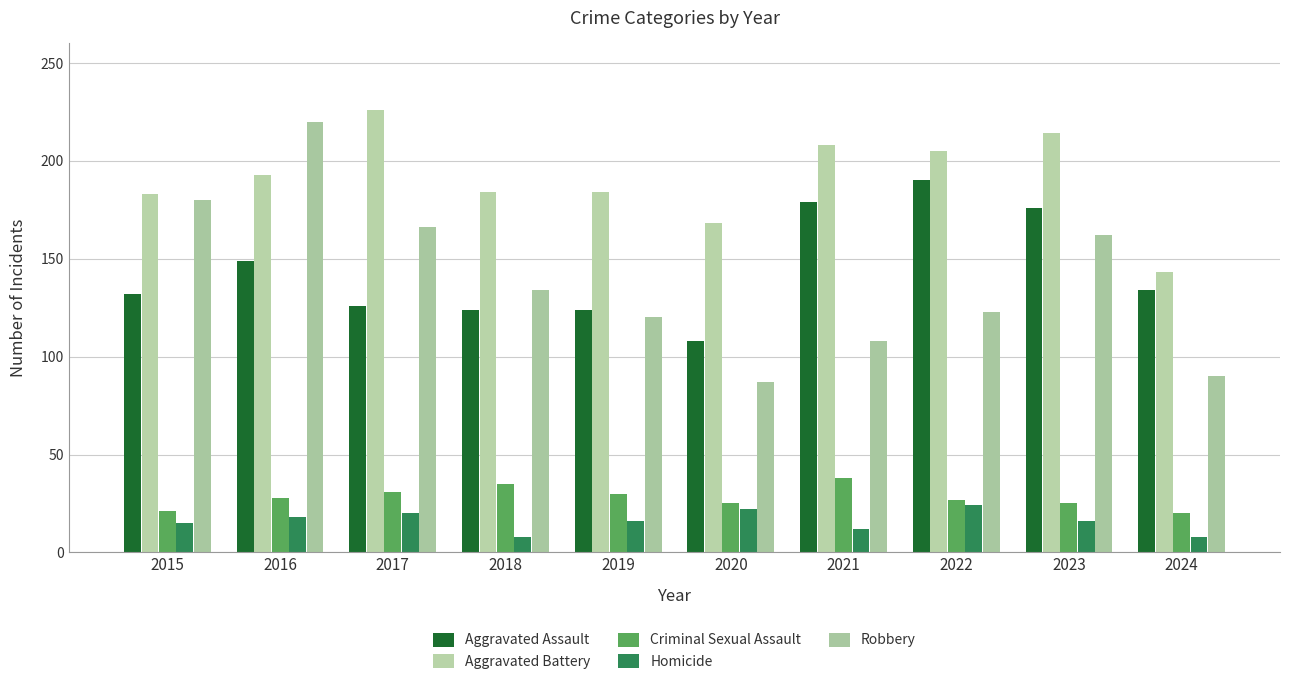

What is the maximum value for Robbery?

220